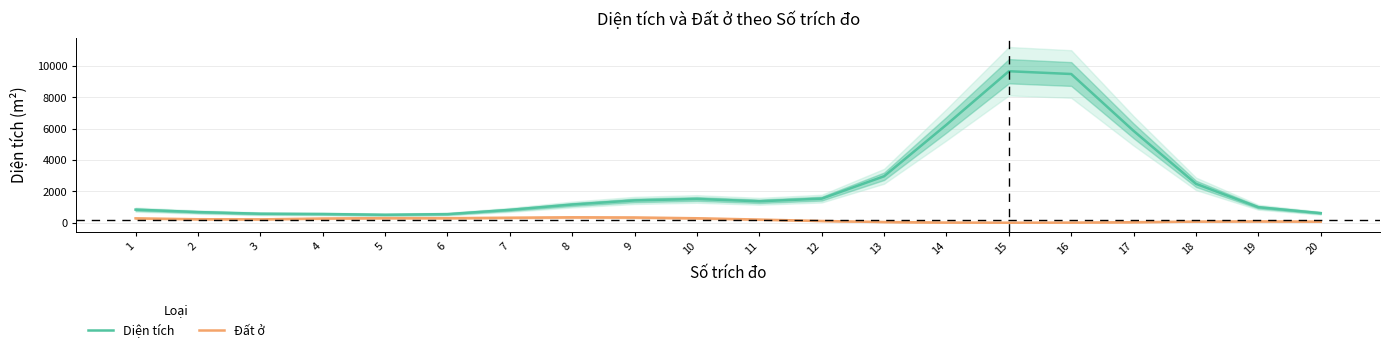

True or false: Diện tích and Đất ở intersect in this chart.

False